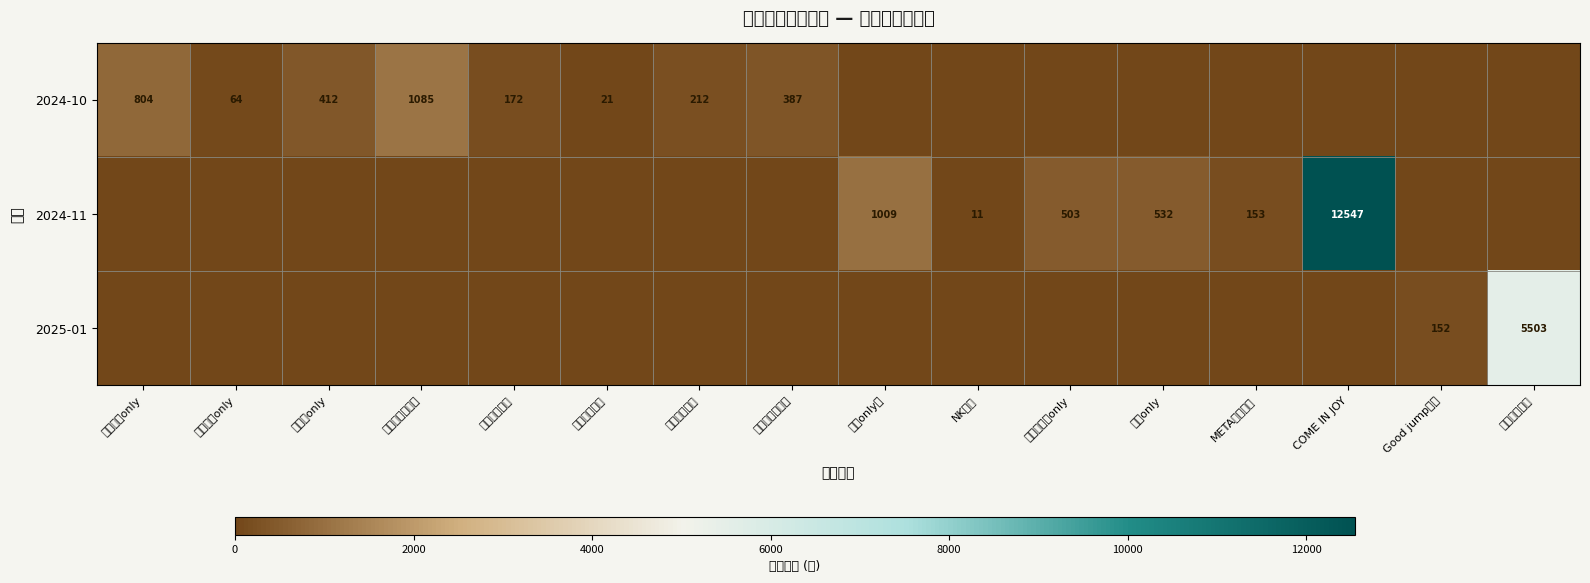

True or false: 2024-10 has a value of 412 at 代号鸢only.

True